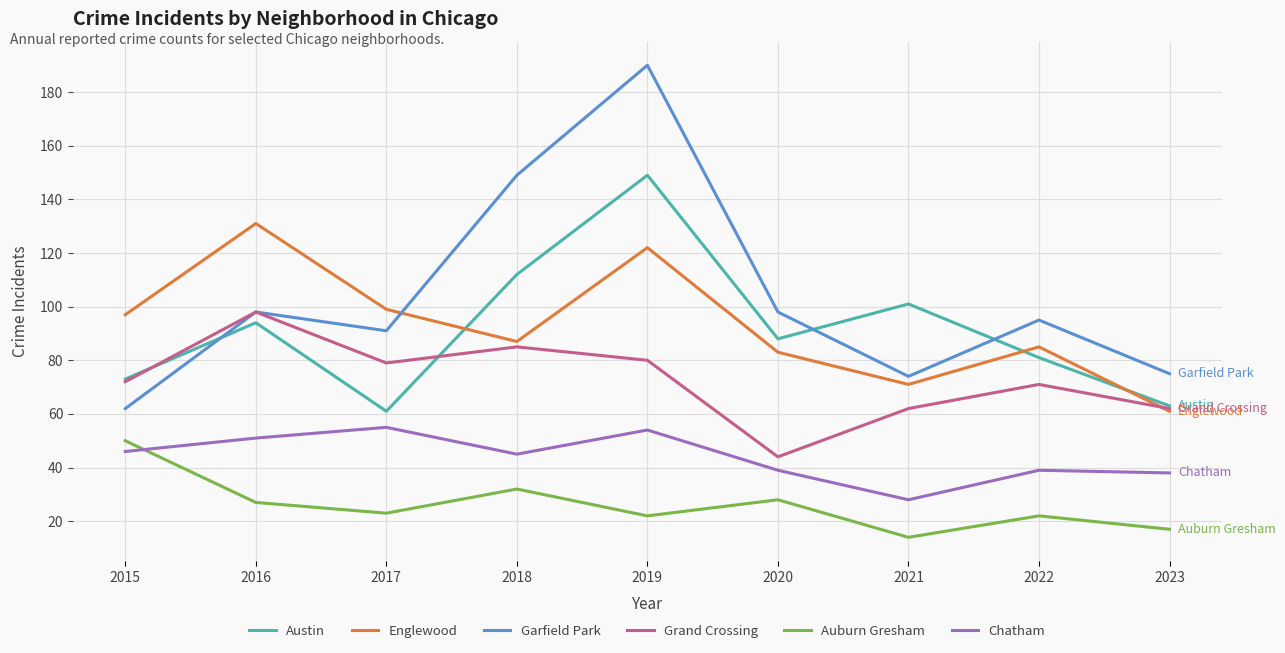

True or false: Garfield Park has more than 1 interior local peaks.

True